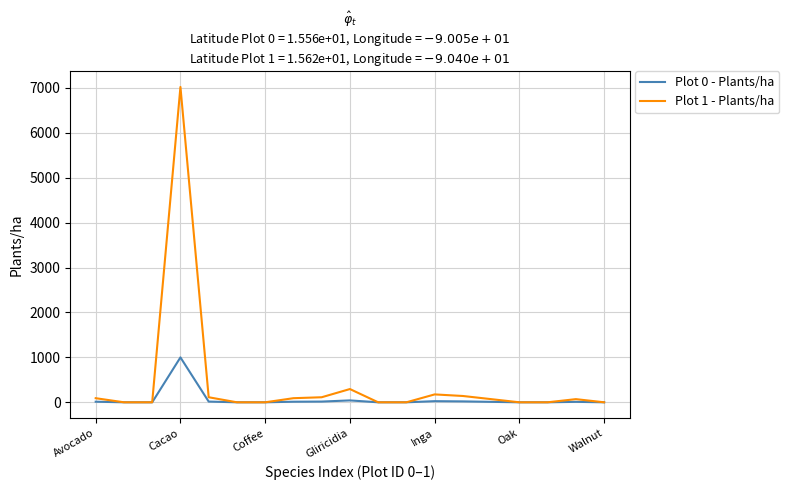

Rank the series by their average value, from highest to lowest.

Plot 1 - Plants/ha, Plot 0 - Plants/ha